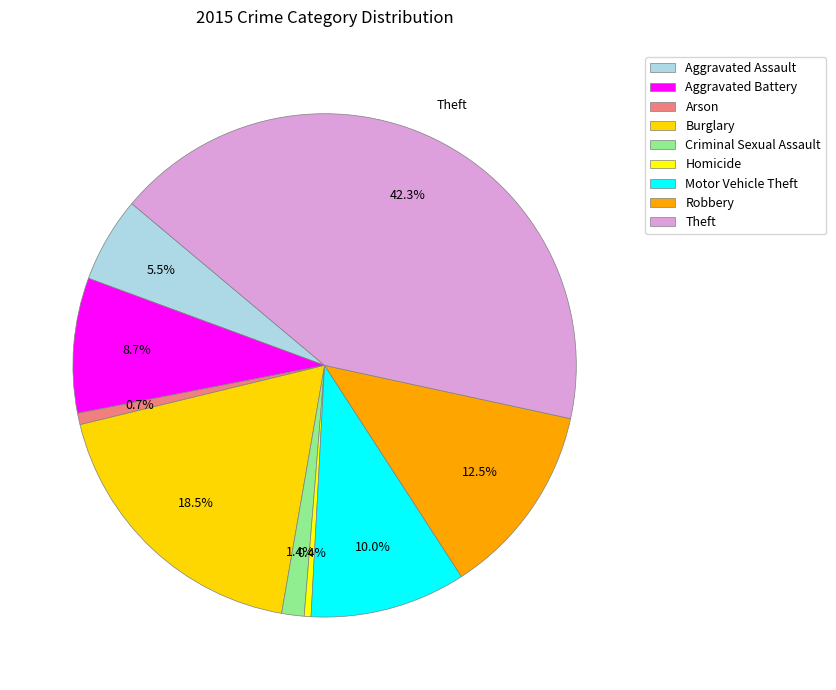

Is there any slice that represents more than half of the pie?

No